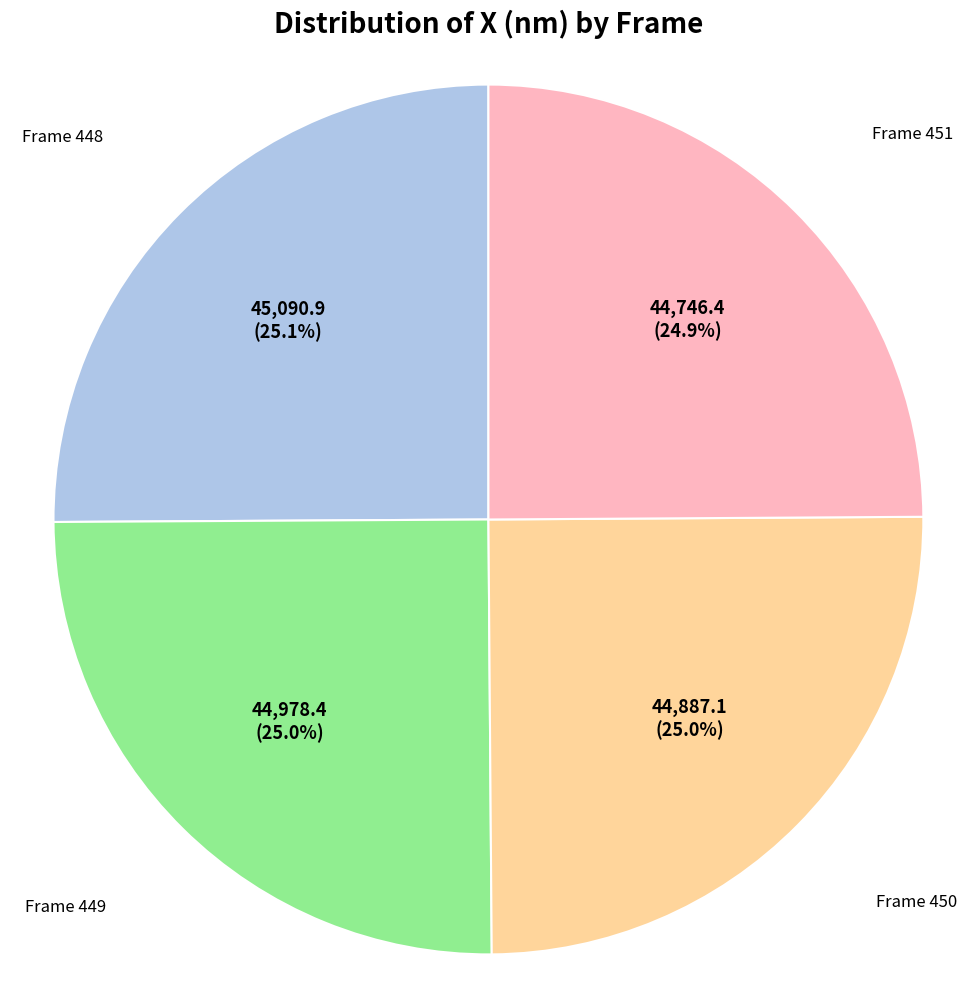

Is there a majority slice in this chart?

No